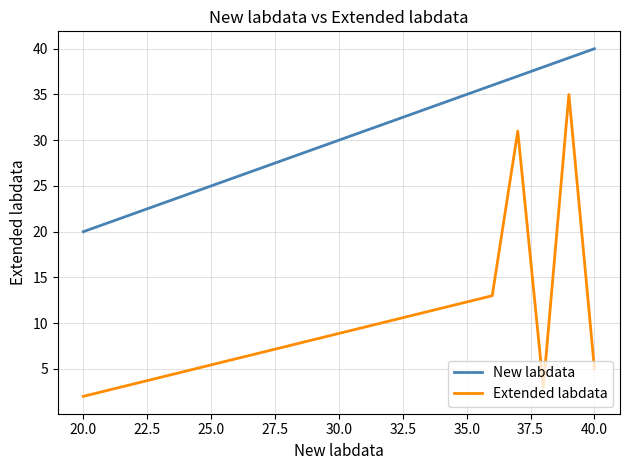

Is this an area chart (filled region under the line)?

No